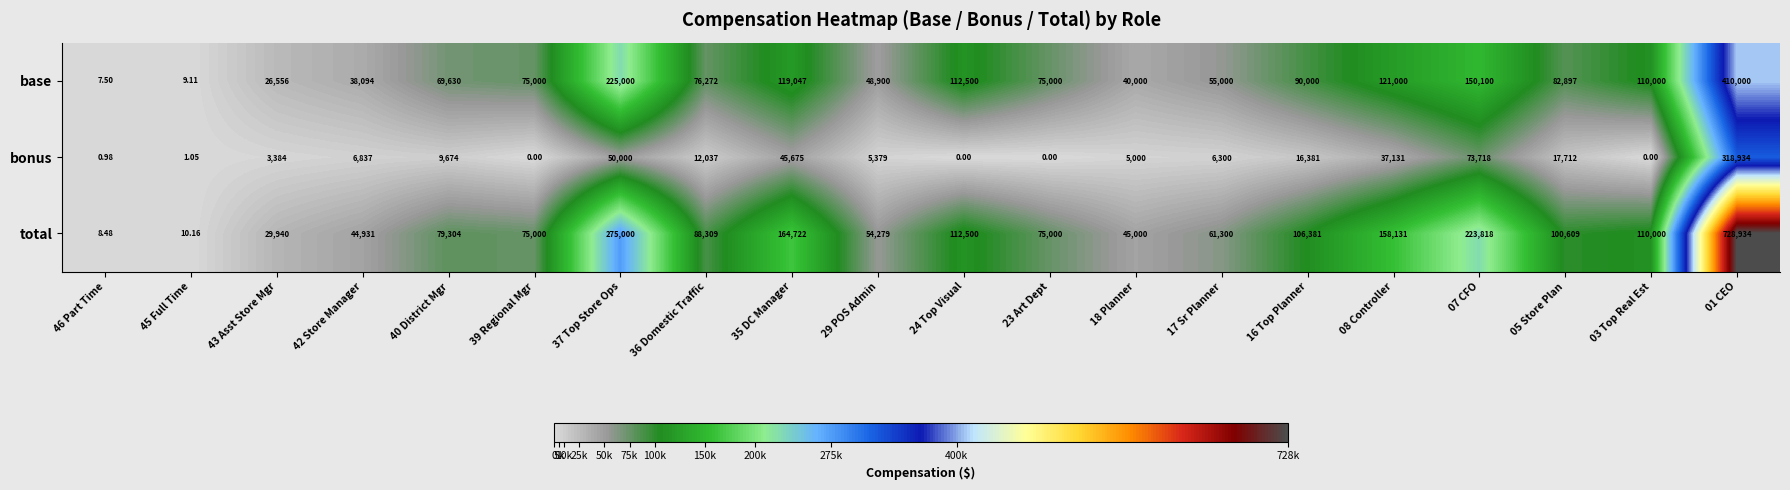

What is the spread (max minus min) of values at 35 DC Manager?

119047.0